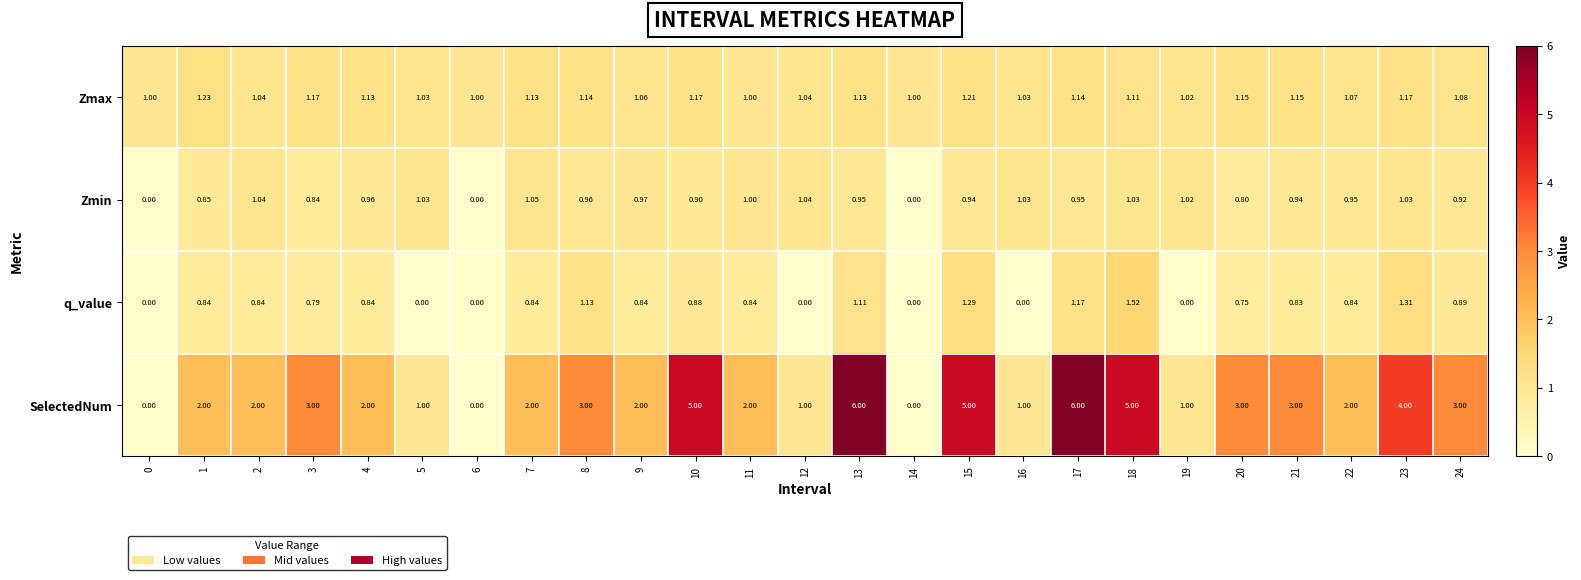

Which series has the largest range (max minus min)?

SelectedNum